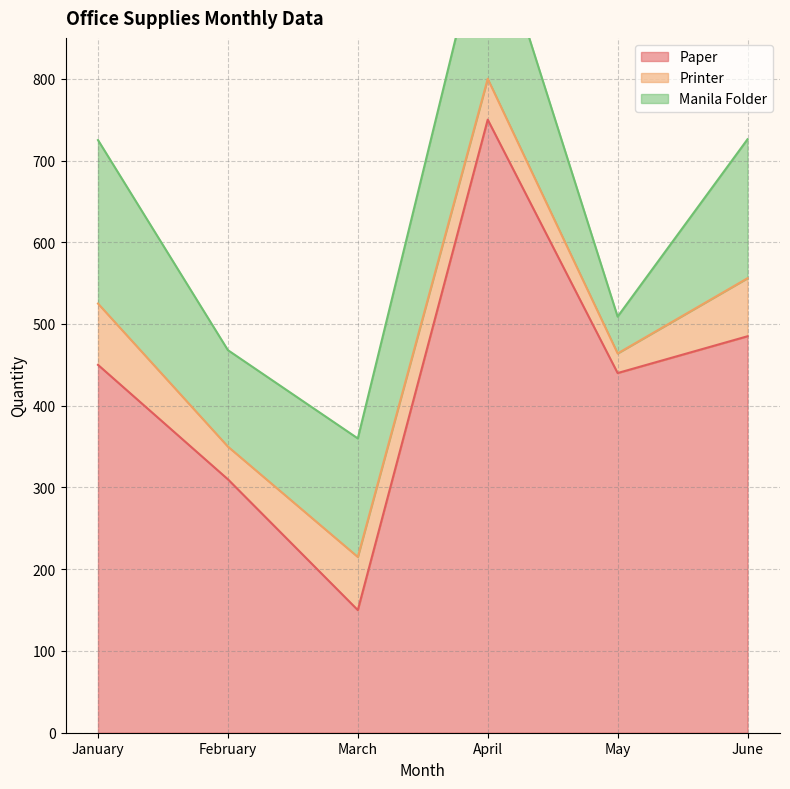

How many data points in Paper are less than 450?

3